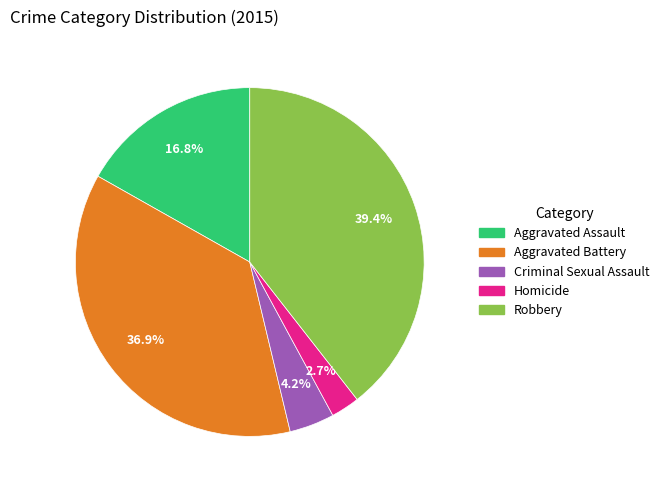

Does Homicide account for over 50% of the chart?

No